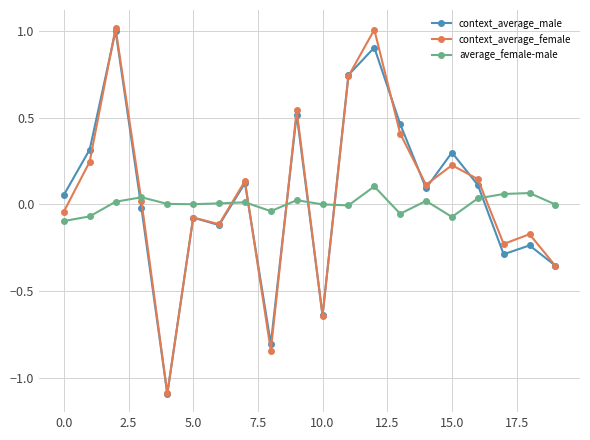

What is the minimum value shown in the chart?

-1.1